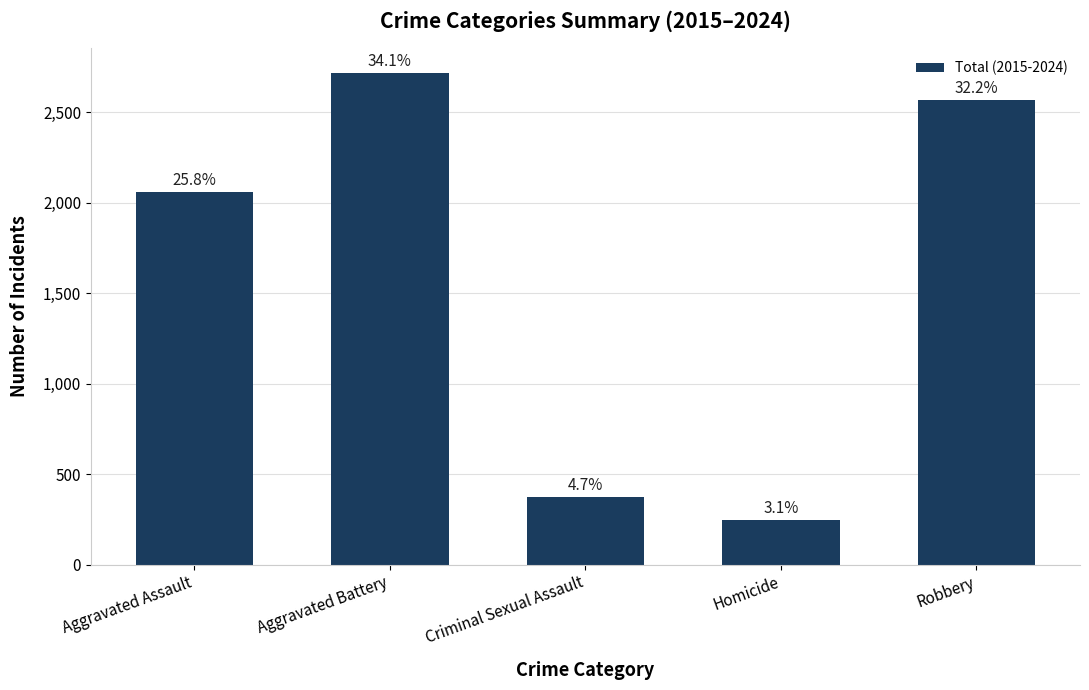

What is the ratio of the value at Homicide to the value at Aggravated Battery?

0.1